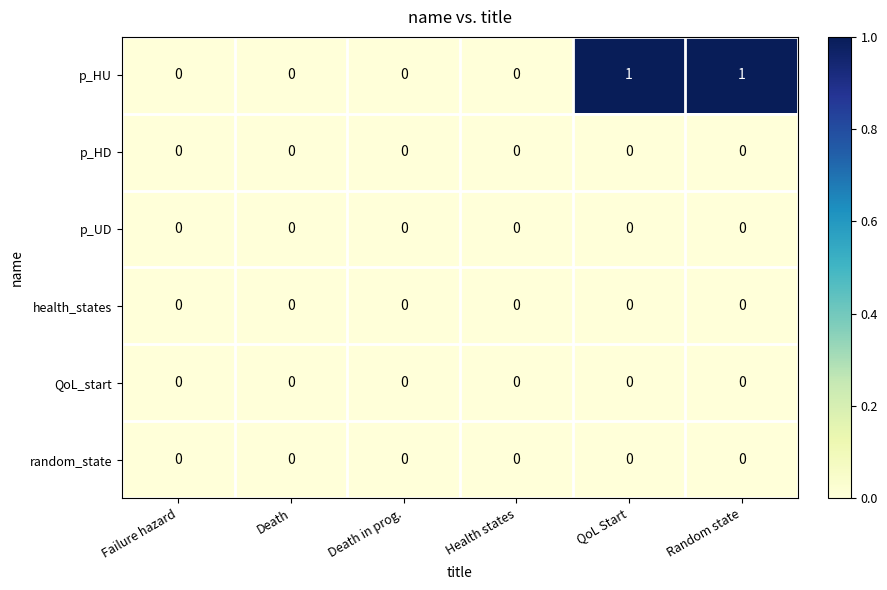

The health_states series shows 0 at Random state. True or false?

True